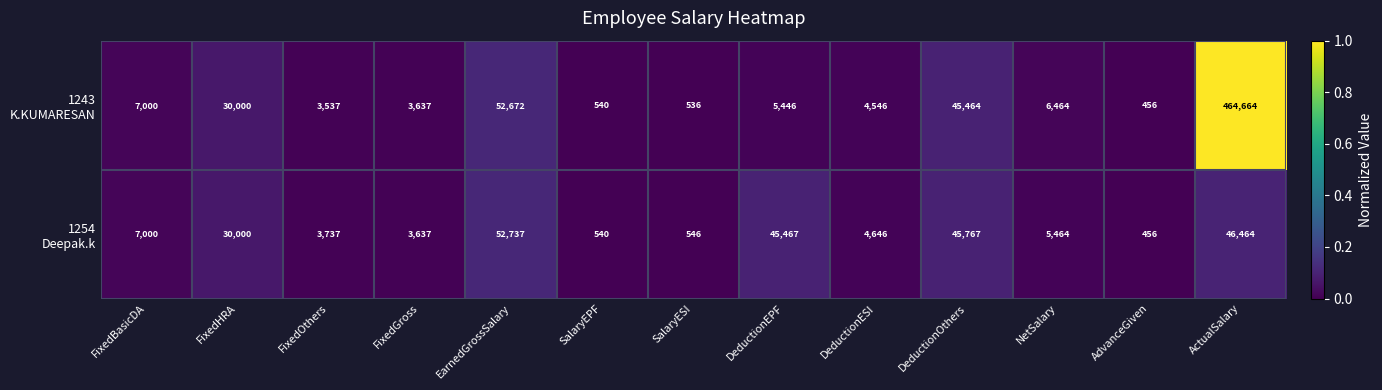

What is the total value across all series at DeductionEPF?

50913